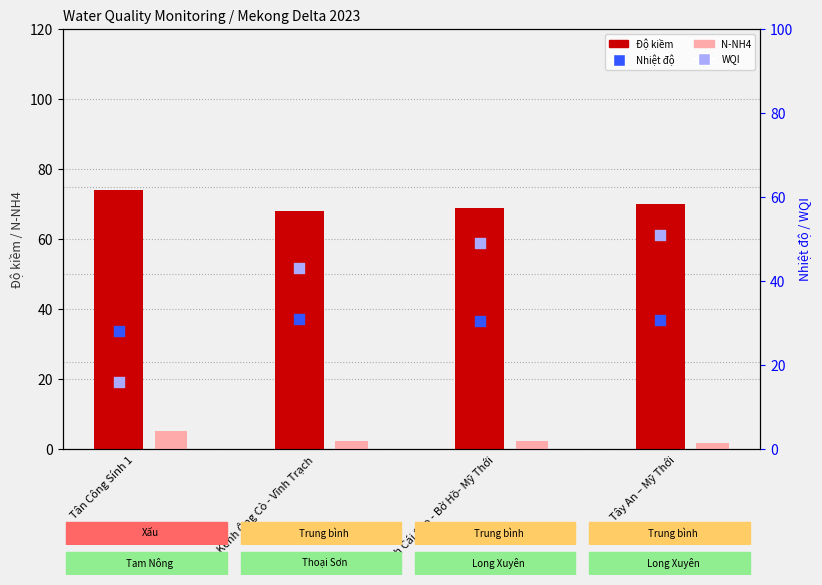

Which series has the largest total across all categories?

Độ kiềm